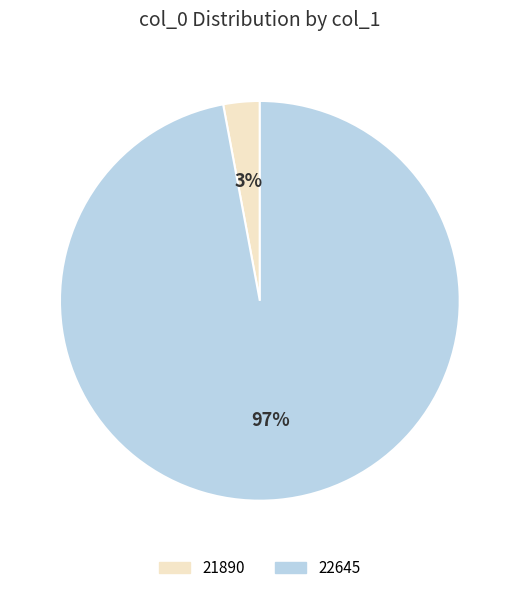

Rank the categories by value from lowest to highest.

21890, 22645